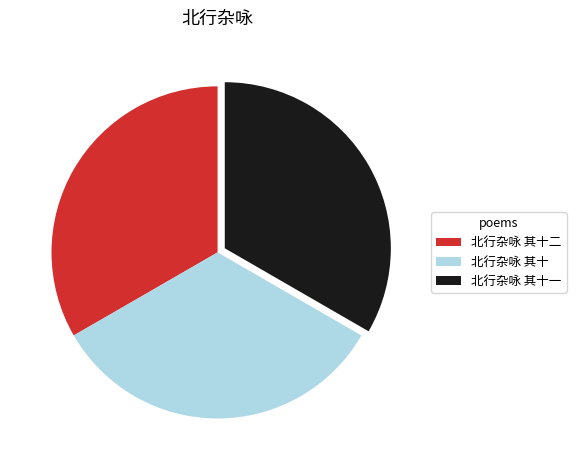

Does 北行杂咏 其十二 account for over 50% of the chart?

No